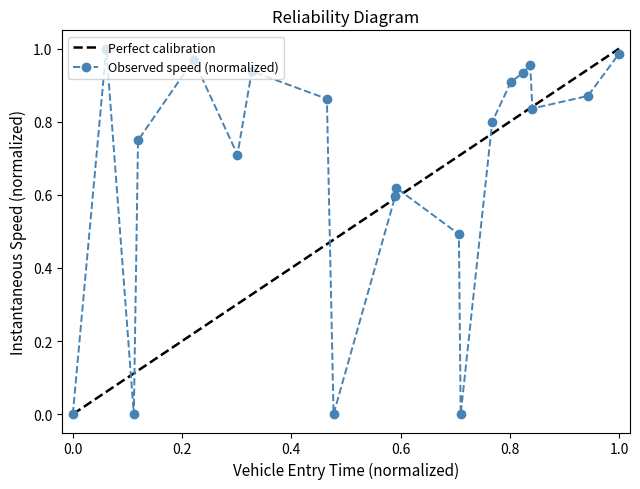

True or false: the data has more than 0 interior local peaks.

True